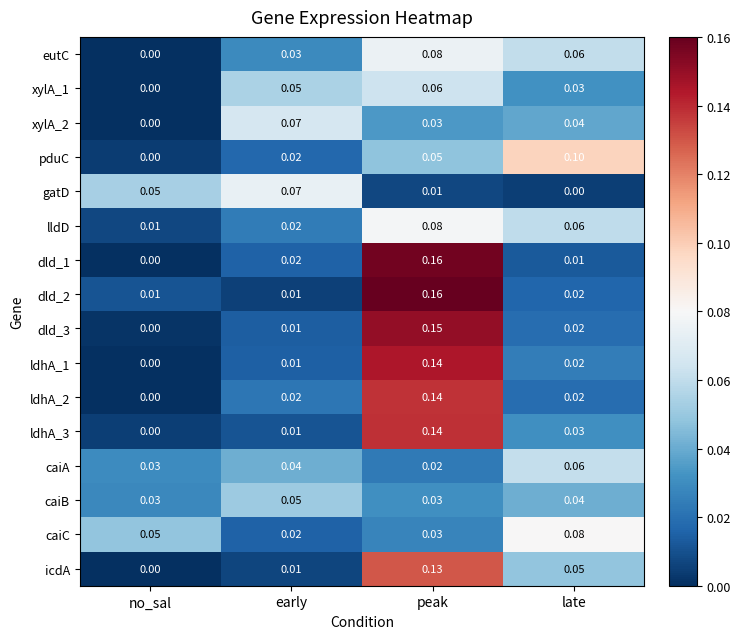

How many data points does each series have?

4